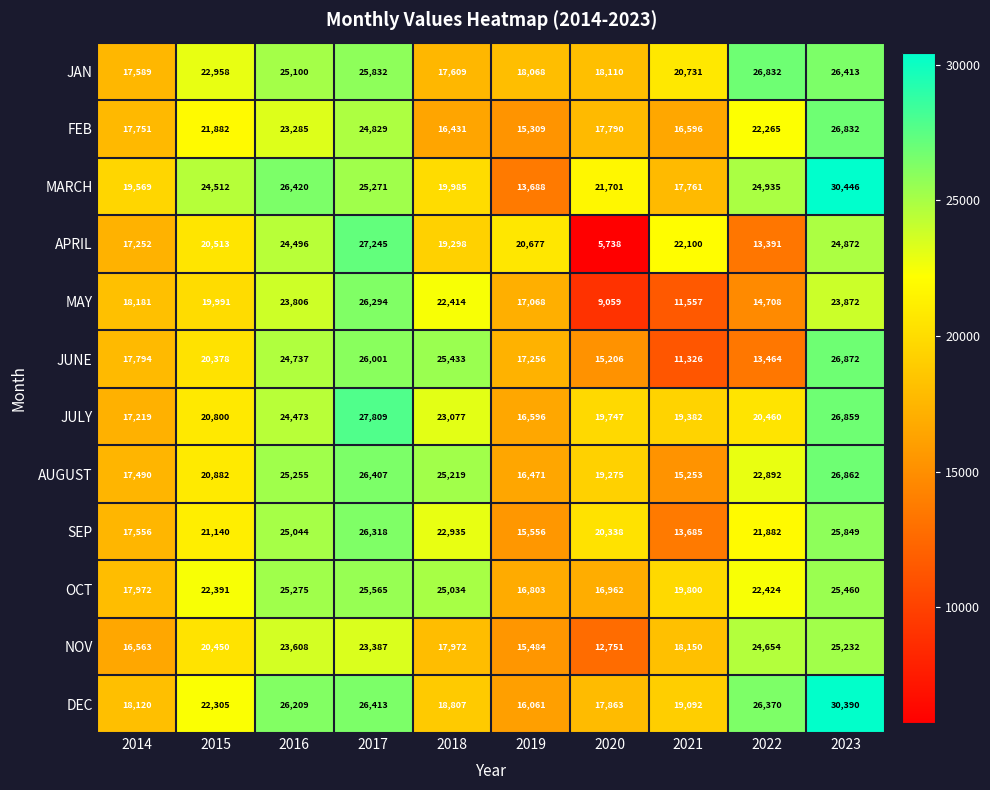

What is the spread (max minus min) of values at 2017?

4422